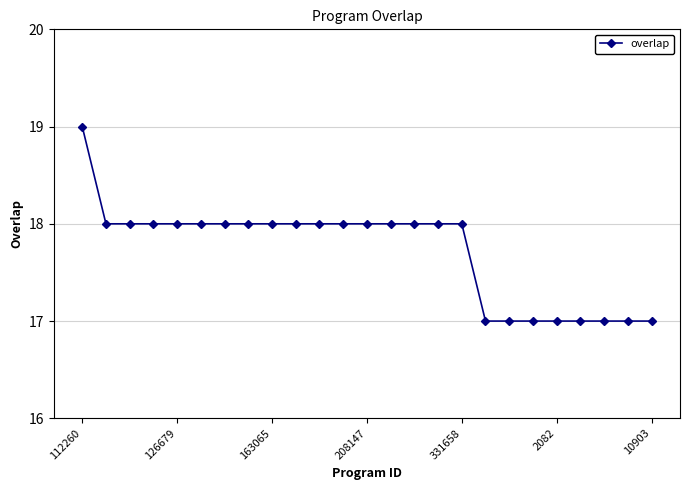

What is the greatest value displayed?

19